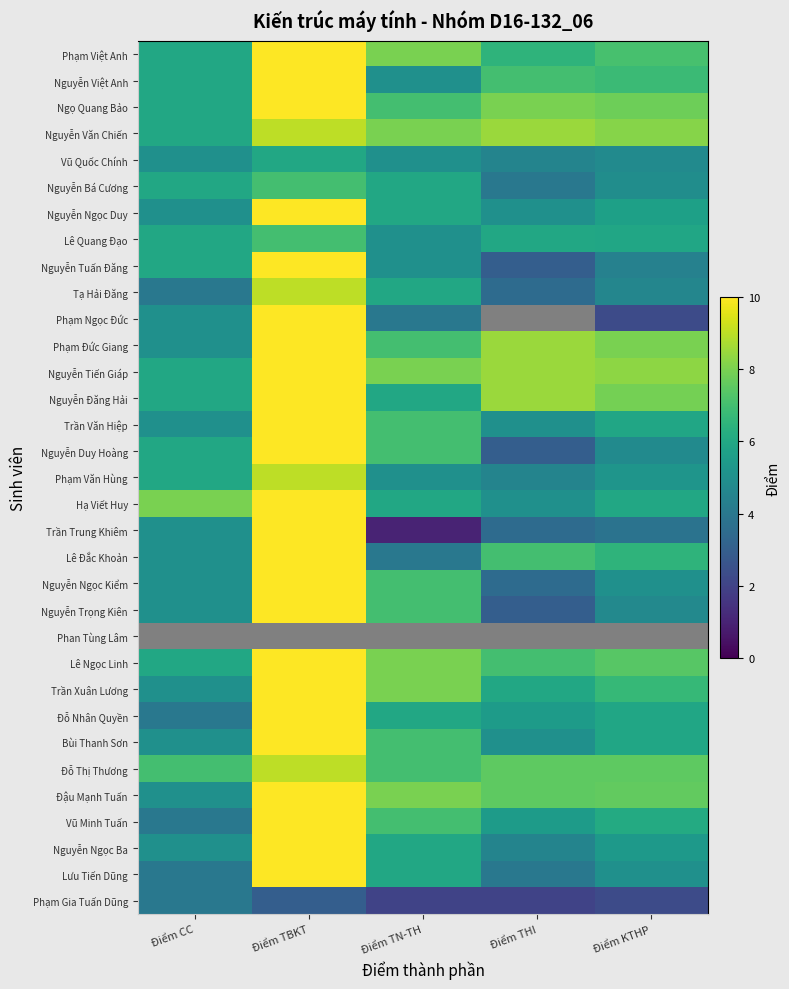

At which label does Trần Xuân Lương first exceed 6?

Điểm TBKT